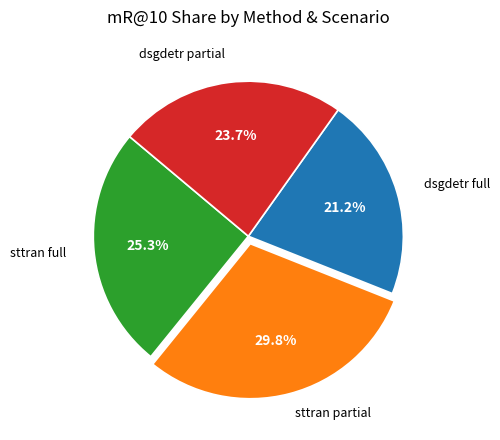

Does any single category account for the majority?

No